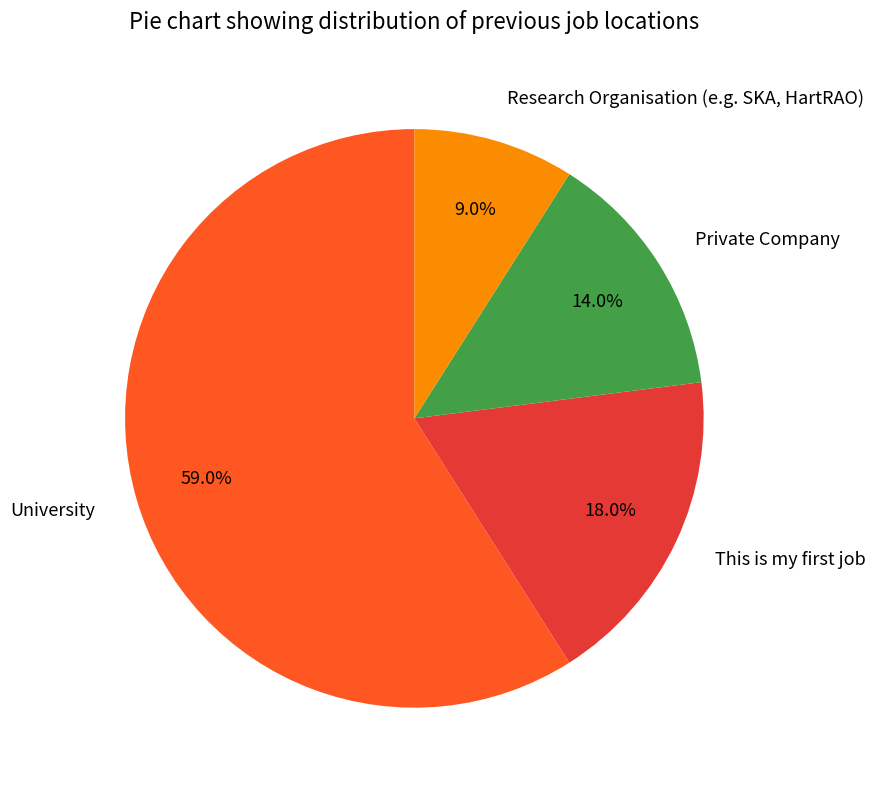

Is University the majority of the pie?

Yes